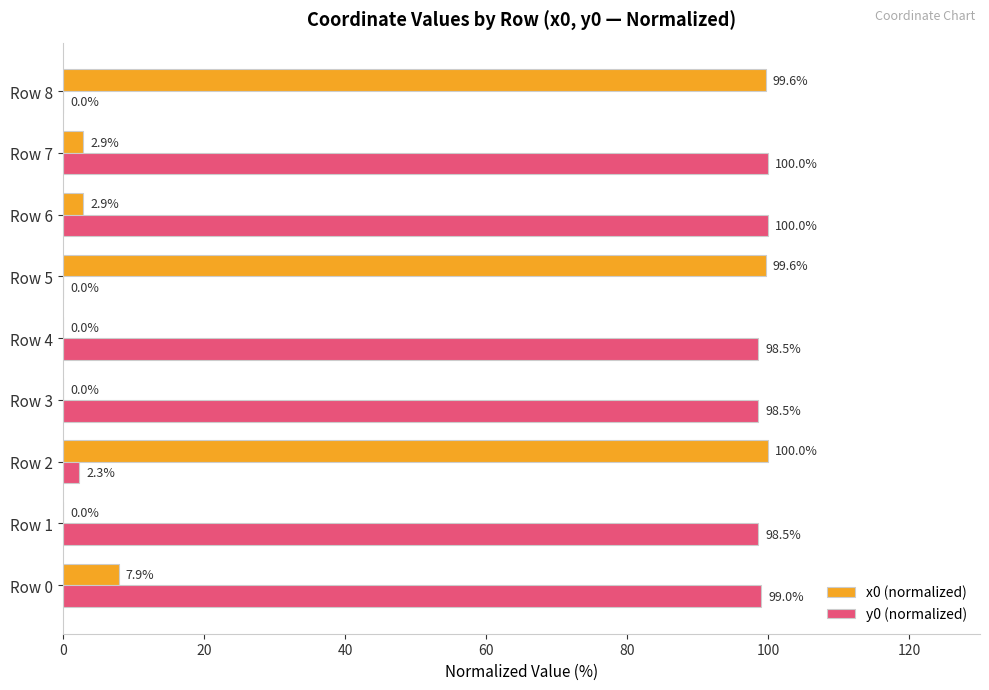

What are all the series names shown in the legend?

x0 (normalized), y0 (normalized)